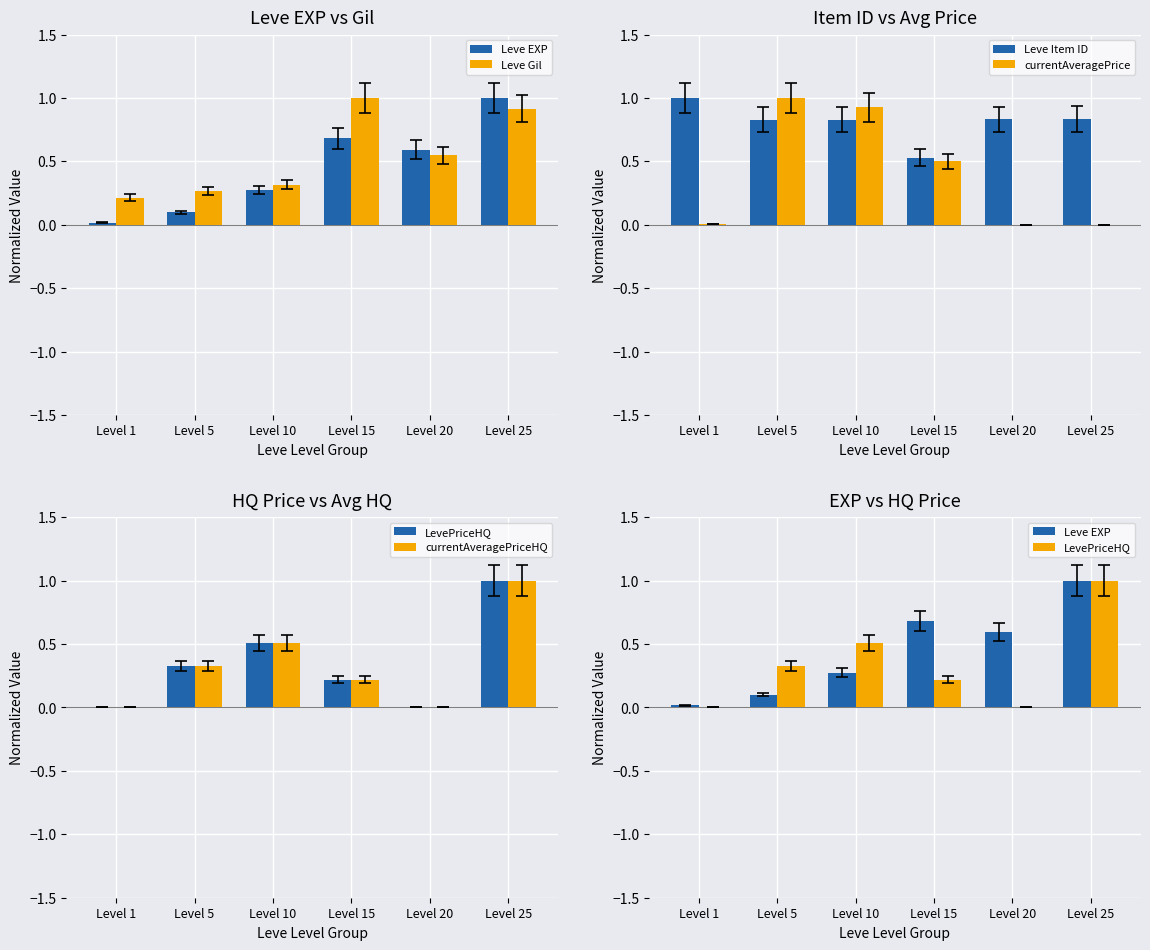

Where is Leve Gil nearest to the value 0?

Level 1